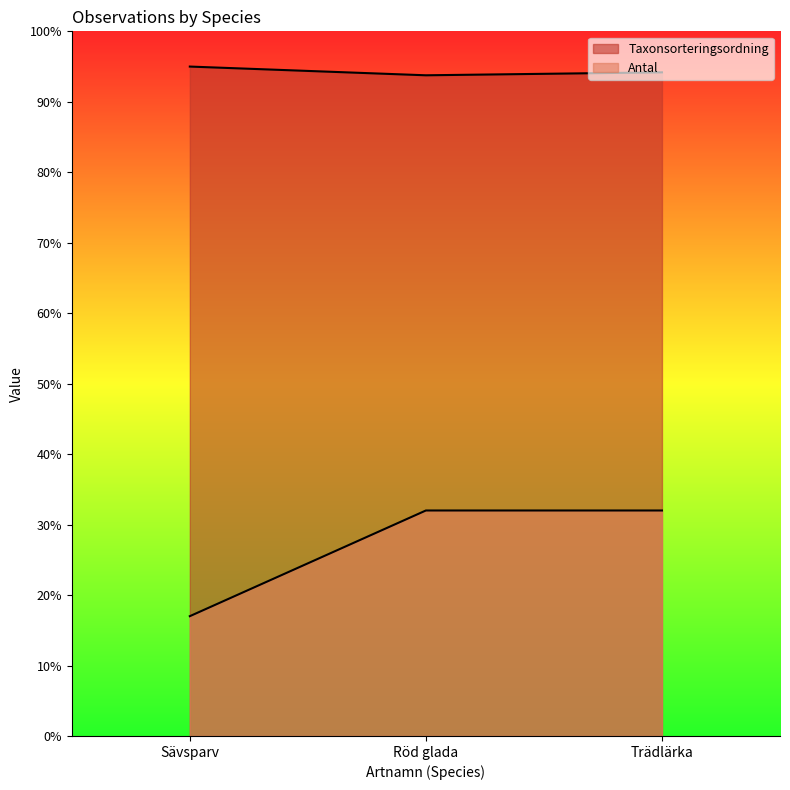

How many data points does each series have?

3